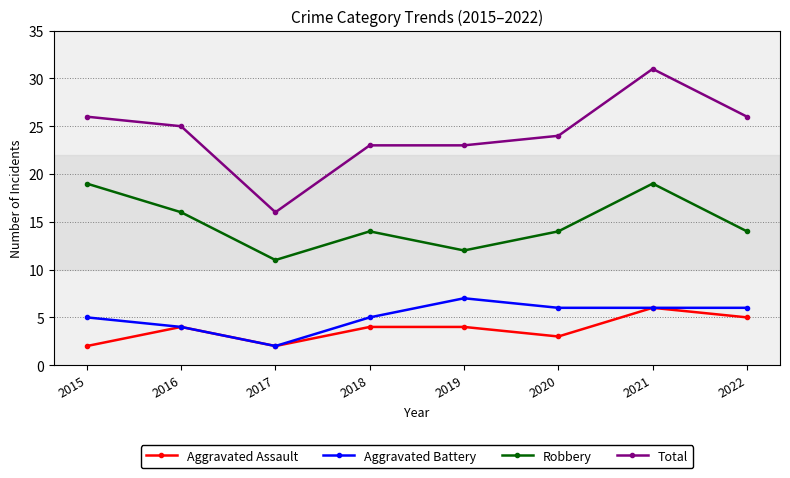

Reading right to left, transcribe all the data shown in this chart.

Aggravated Assault: 5	6	3	4	4	2	4	2
Aggravated Battery: 6	6	6	7	5	2	4	5
Robbery: 14	19	14	12	14	11	16	19
Total: 26	31	24	23	23	16	25	26